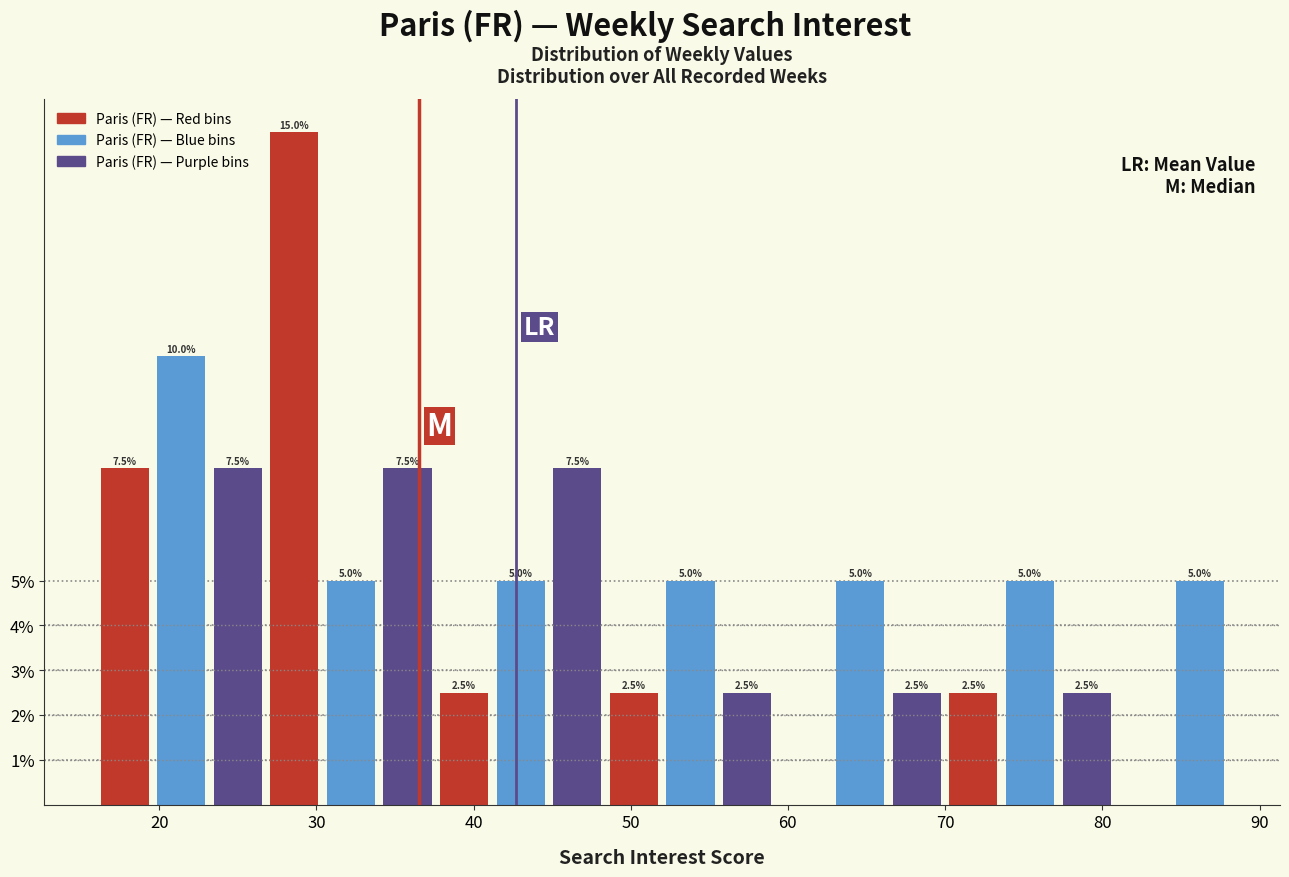

Around what value on the x-axis is the tallest bar? Give the approximate position of its centre, as read against the axis.

29